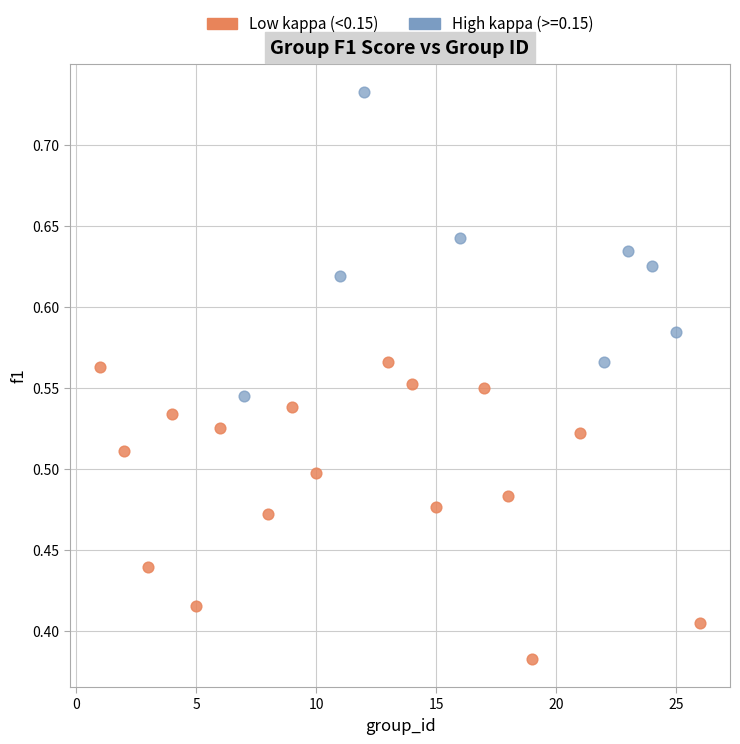

Which series reaches the minimum Y coordinate?

Low kappa (<0.15)